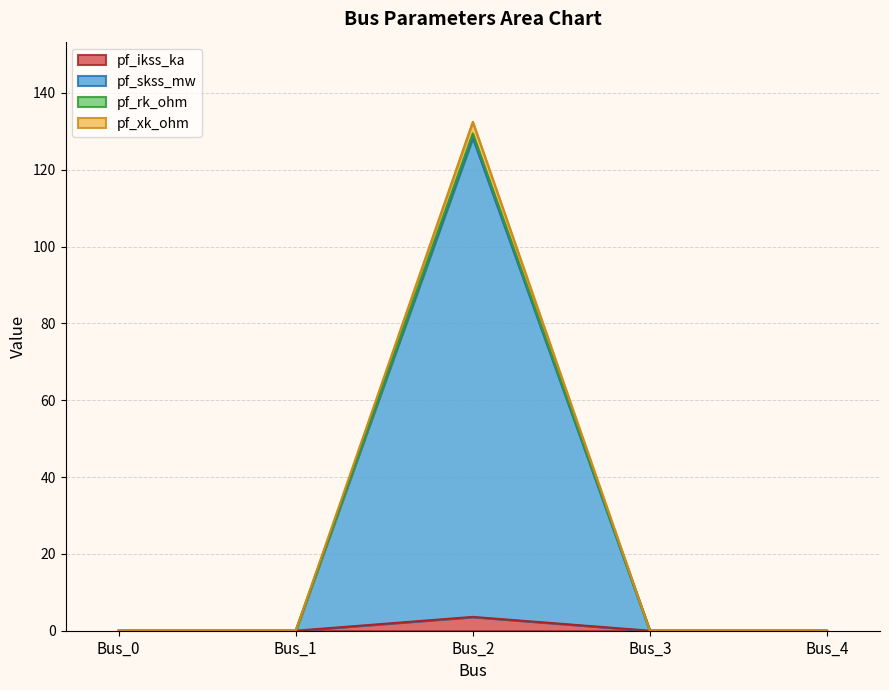

Which series changed the most between Bus_3 and Bus_4?

pf_ikss_ka